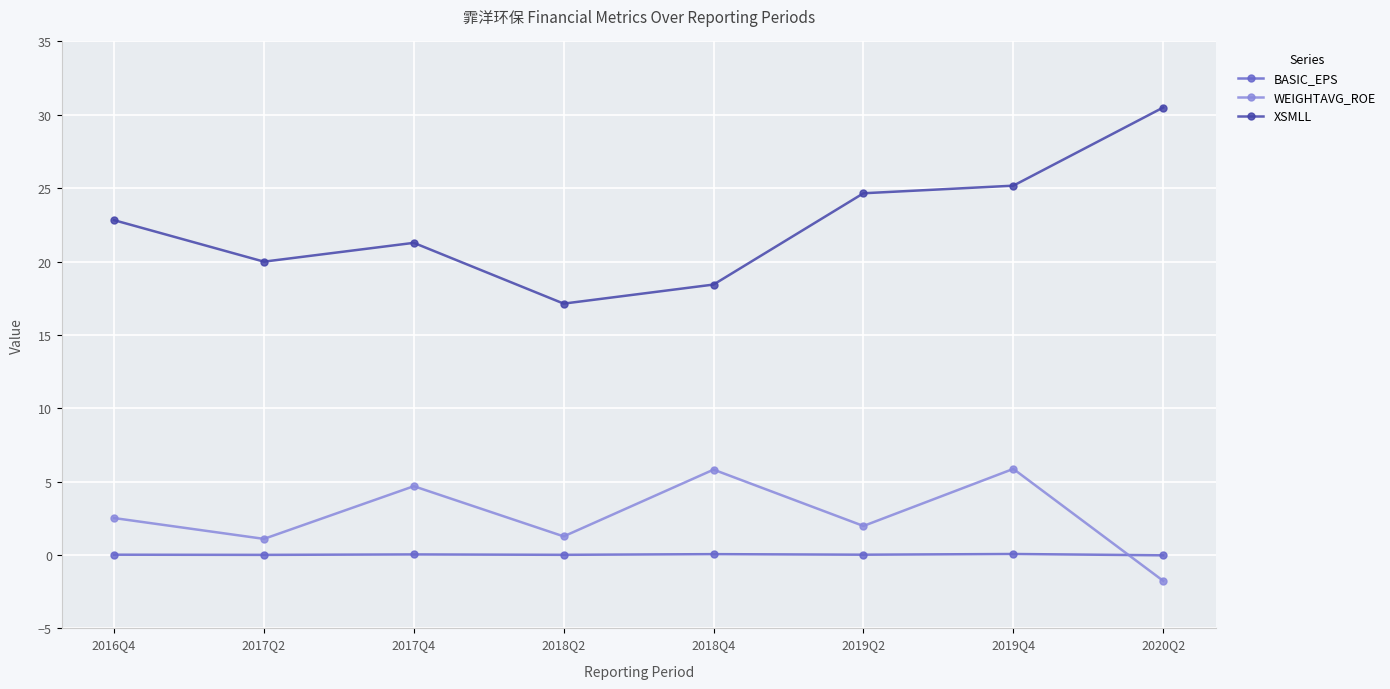

Is this an area chart (filled region under the line)?

No